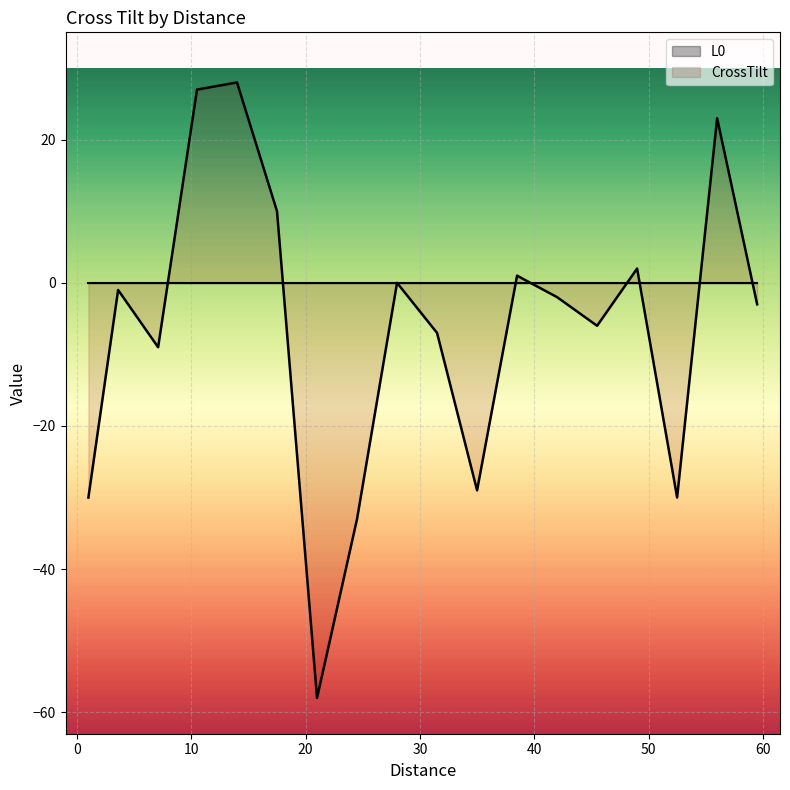

Which series has the largest range (max minus min)?

CrossTilt